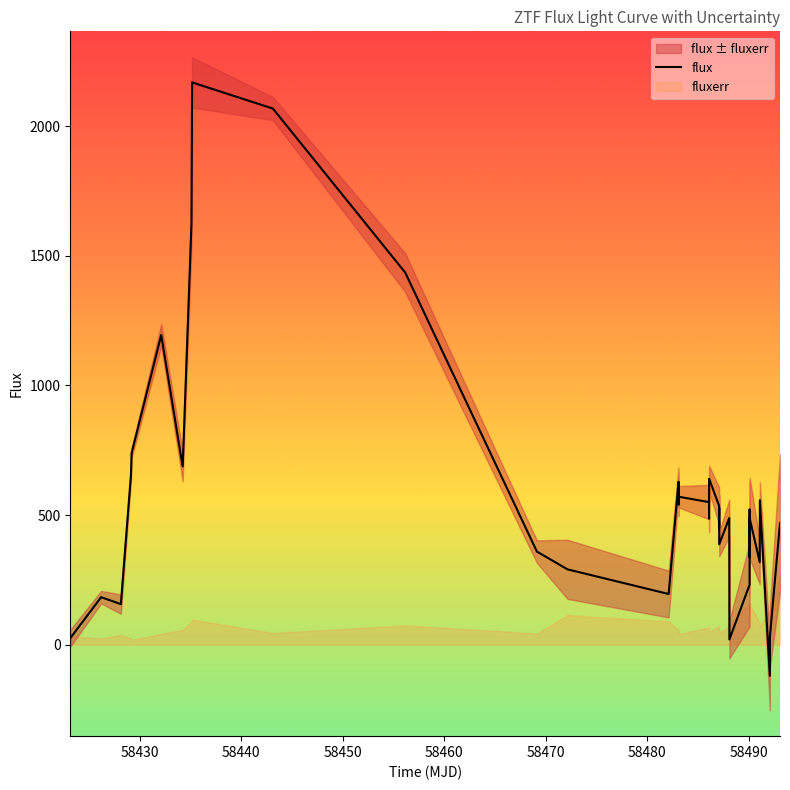

Reading left to right, extract all data points from this chart.

25.2	183.3	156.4	657.1	738.9	1194.2	687.3	1623.1	2168.5	2067.6	1435.2	359.1	290.6	195.5	627.9	539.8	627.1	570.6	550.0	561.1	486.0	640.0	535.6	448.7	528.2	387.3	488.5	365.2	263.5	20.2	231.1	522.2	337.9	487.0	318.1	401.9	557.2	-119.8	30.5	469.3